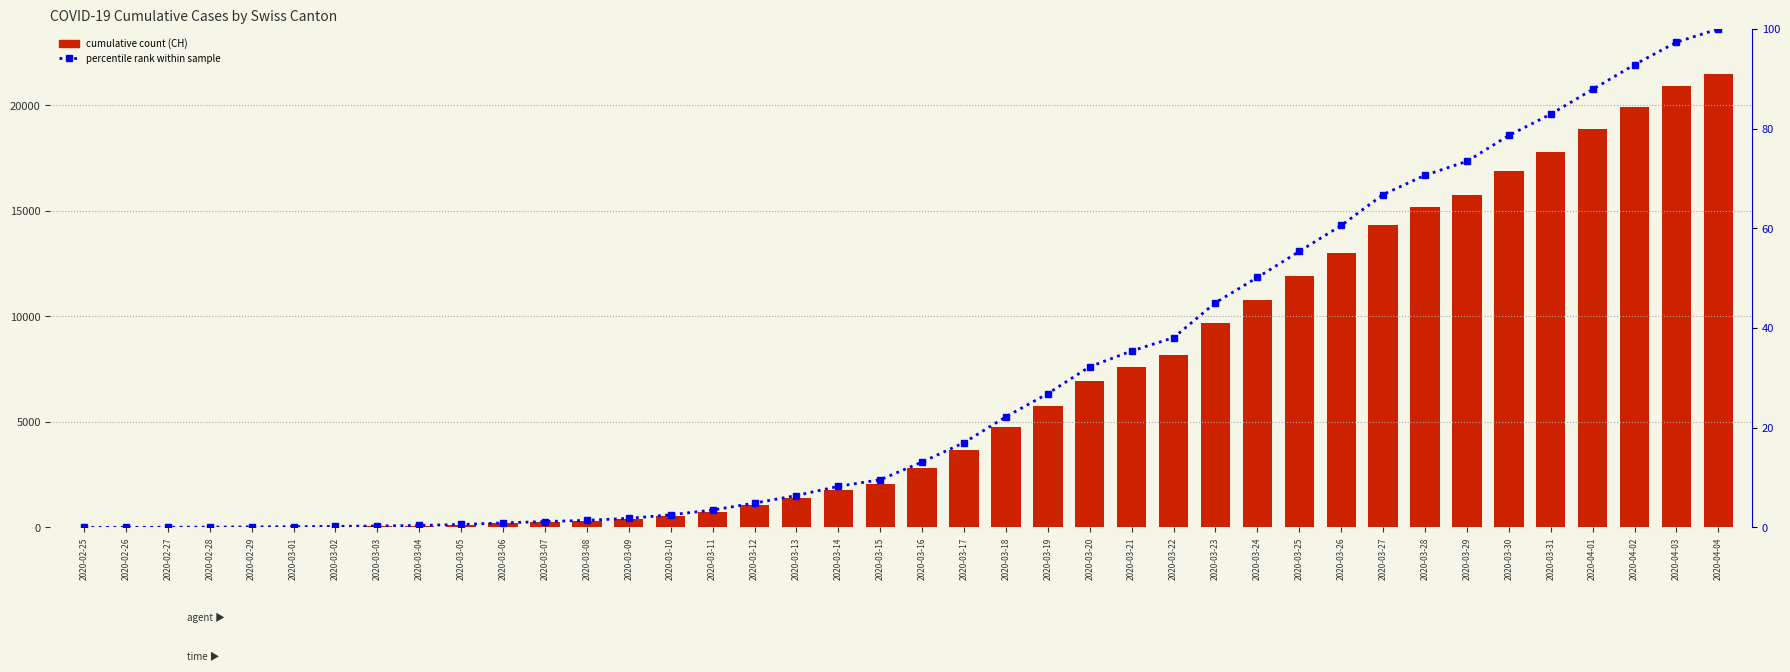

Is the value of percentile rank within sample at 2020-03-01 greater than the value of CH at 2020-03-13?

No